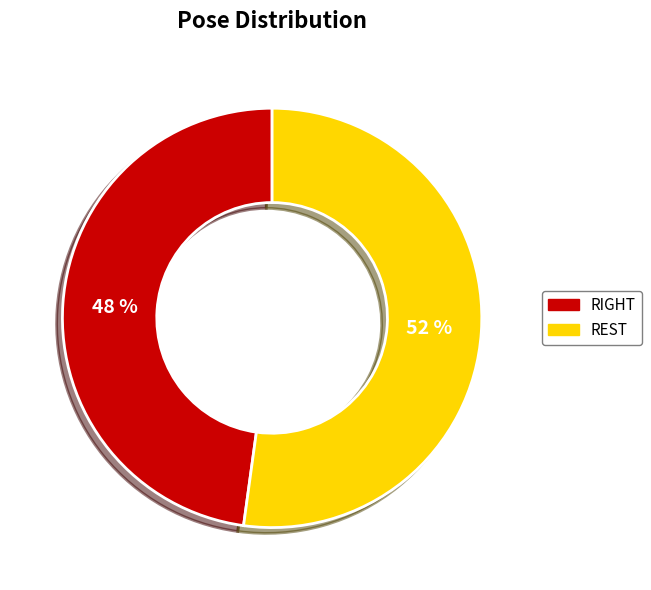

Which slice is the smallest?

RIGHT